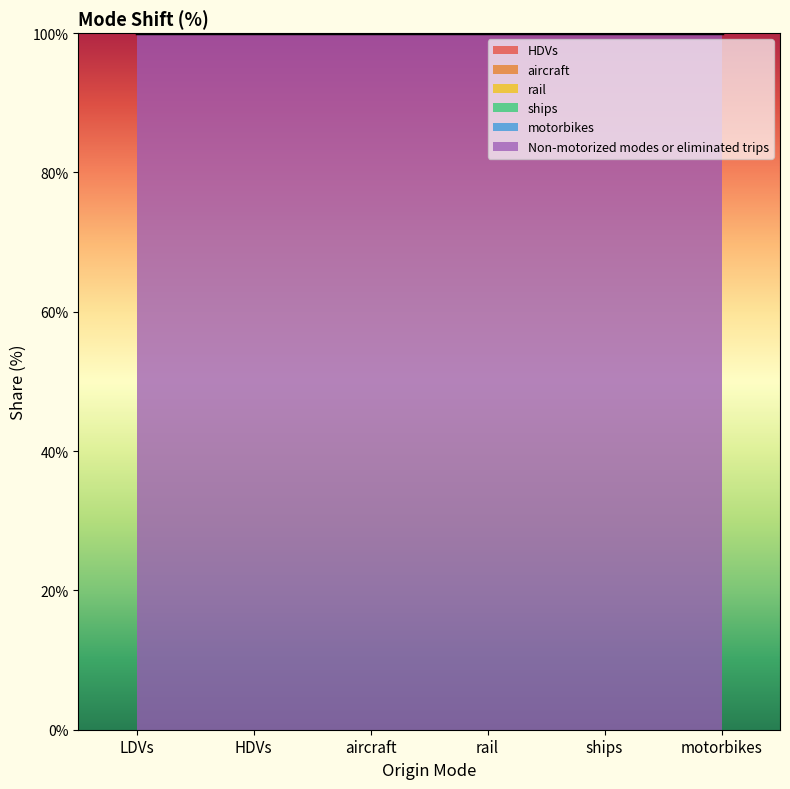

Which has a higher value, LDVs or rail?

LDVs